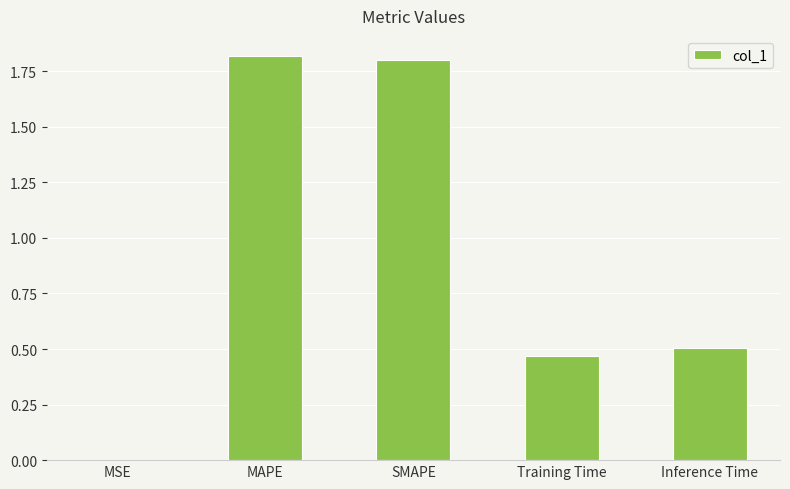

Is it true that the value at SMAPE is 3.2?

False